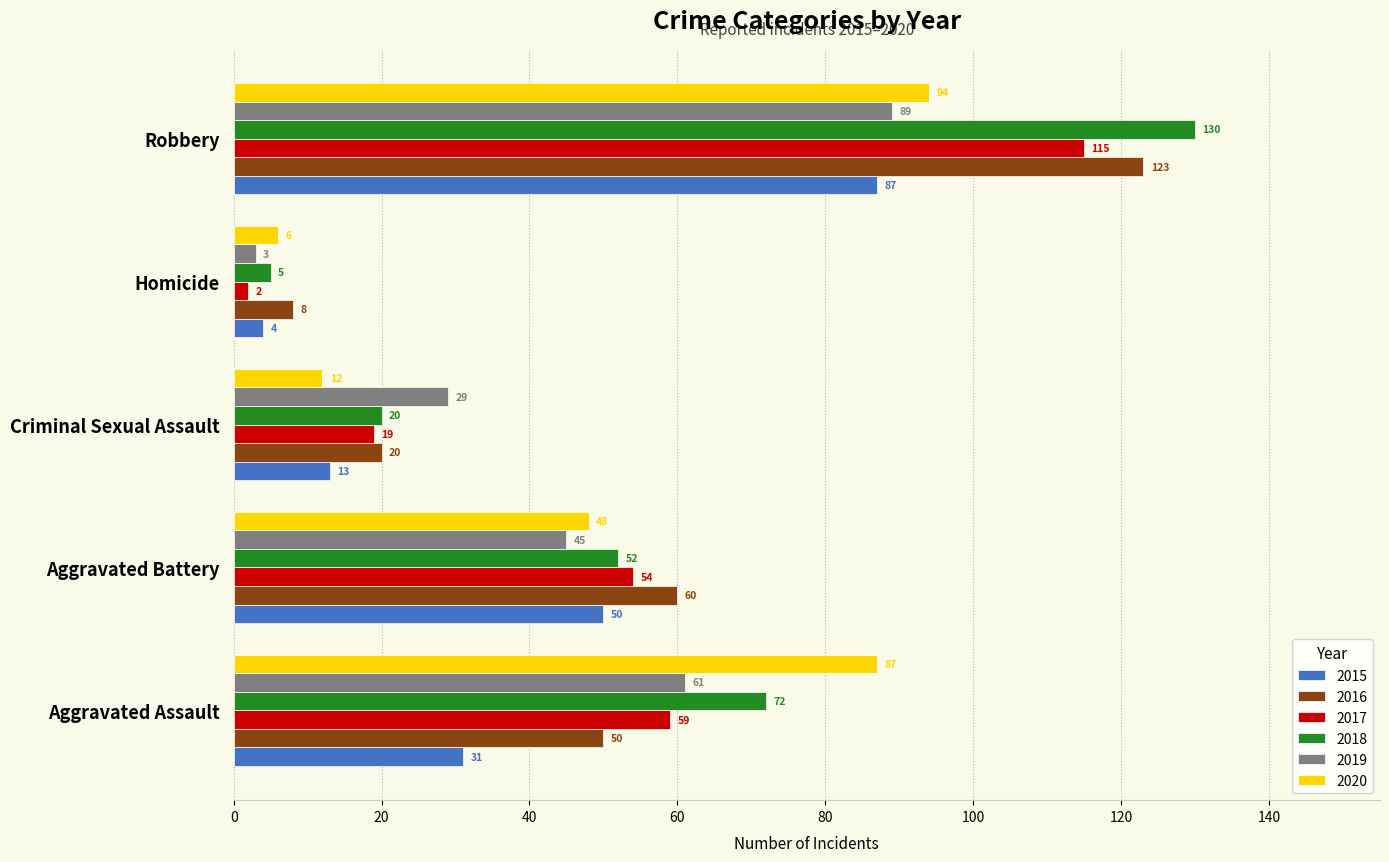

At which category is the sum across all series the highest?

Robbery